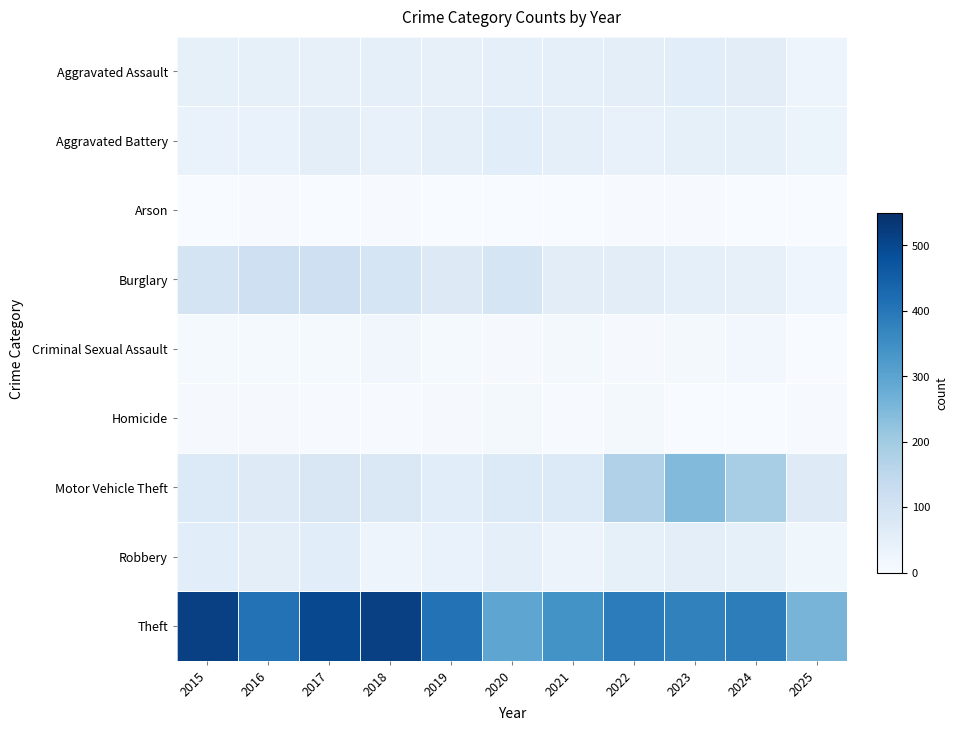

Reading right to left, what are all the values shown in this chart?

Aggravated Assault: 2025=26	2024=56	2023=59	2022=55	2021=50	2020=48	2019=44	2018=48	2017=44	2016=46	2015=46
Aggravated Battery: 2025=30	2024=46	2023=47	2022=42	2021=49	2020=59	2019=51	2018=39	2017=54	2016=37	2015=38
Arson: 2025=1	2024=2	2023=4	2022=3	2021=1	2020=2	2019=0	2018=3	2017=2	2016=4	2015=1
Burglary: 2025=25	2024=44	2023=48	2022=56	2021=57	2020=92	2019=72	2018=92	2017=114	2016=112	2015=98
Criminal Sexual Assault: 2025=2	2024=13	2023=11	2022=5	2021=9	2020=5	2019=7	2018=18	2017=7	2016=7	2015=7
Homicide: 2025=4	2024=1	2023=2	2022=9	2021=4	2020=10	2019=5	2018=3	2017=4	2016=5	2015=6
Motor Vehicle Theft: 2025=68	2024=190	2023=243	2022=175	2021=75	2020=75	2019=60	2018=78	2017=82	2016=67	2015=75
Robbery: 2025=21	2024=46	2023=53	2022=46	2021=32	2020=48	2019=38	2018=27	2017=60	2016=54	2015=59
Theft: 2025=259	2024=386	2023=377	2022=388	2021=341	2020=296	2019=409	2018=515	2017=497	2016=409	2015=515